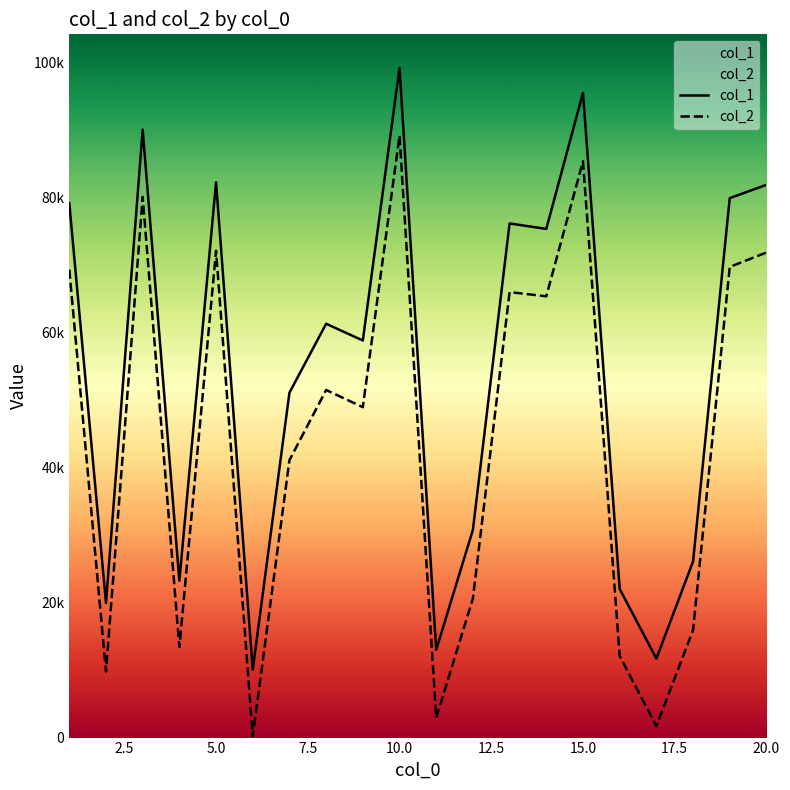

Reading left to right, extract all data points from this chart.

col_1: 79191	19943	90074	23234	82272	10082	51103	61312	58838	99238	13009	30784	76178	75373	95538	22025	11708	26091	79930	81901
col_2: 69344	9806	80107	13425	72129	174	41101	51503	48959	89184	2933	20612	66009	65385	85390	12098	1698	15914	69737	71872